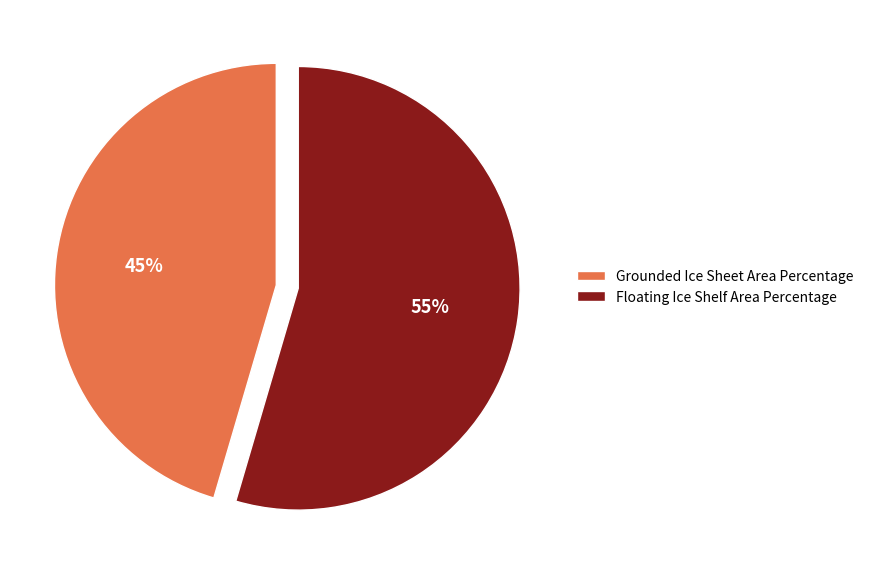

Which category has the smallest portion of the pie?

Grounded Ice Sheet Area Percentage